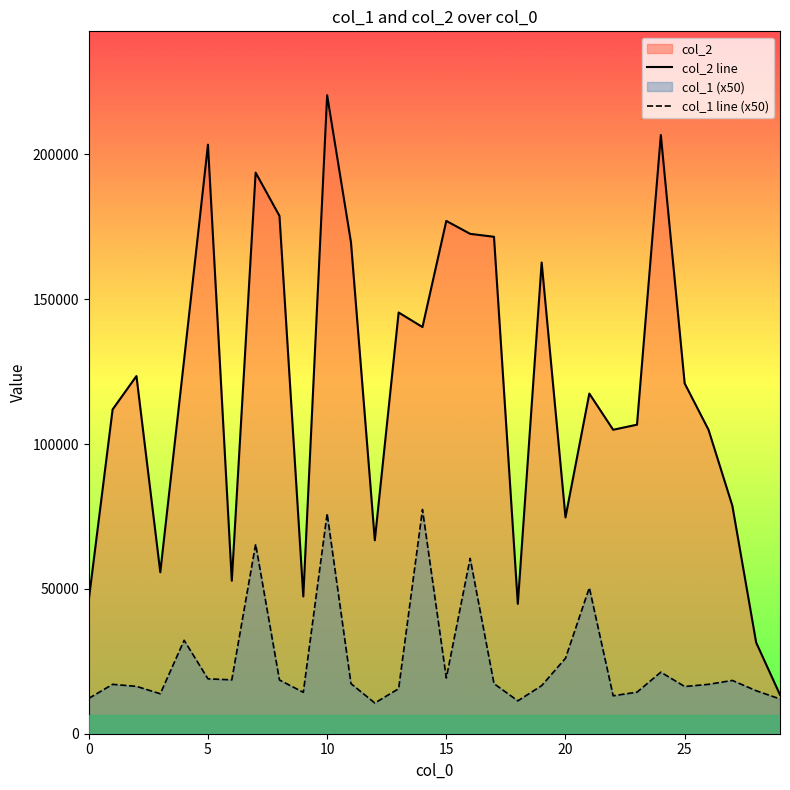

What is the total value across all series at 10?

296454